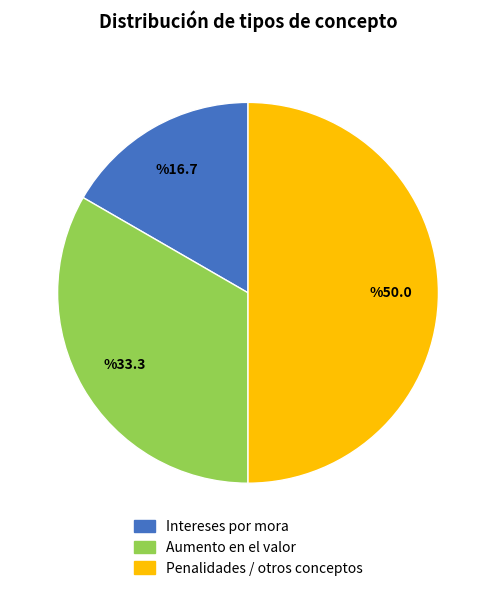

Rank the categories by value from lowest to highest.

Intereses por mora, Aumento en el valor, Penalidades / otros conceptos